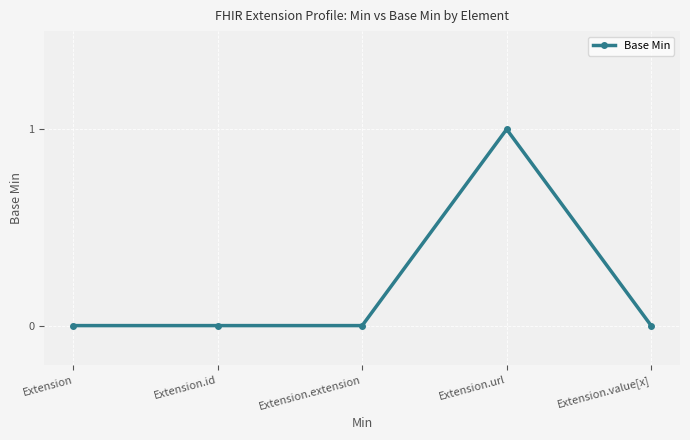

Which label corresponds to the largest value in the chart?

Extension.url